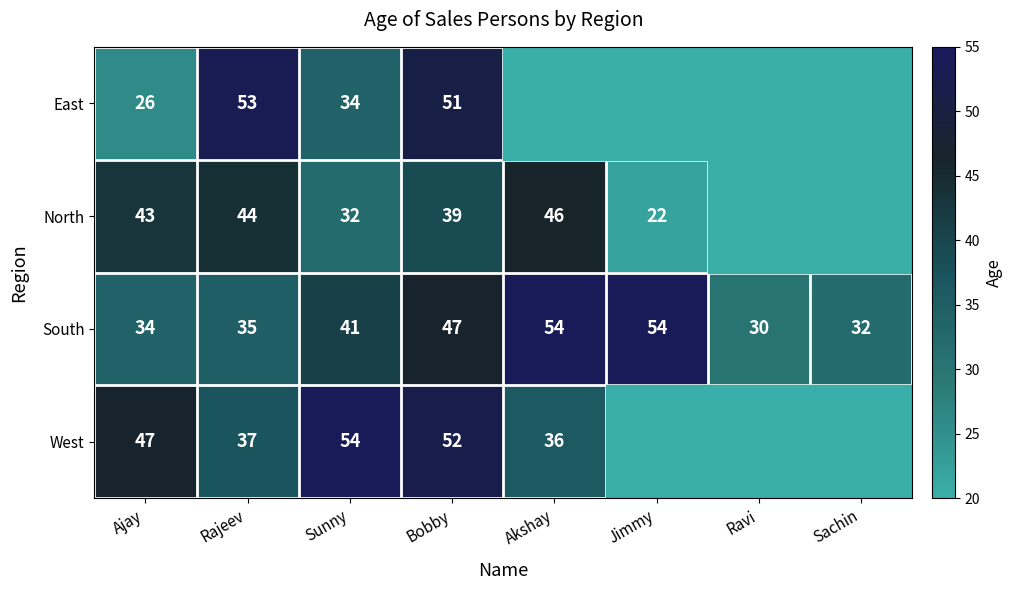

What is the spread (max minus min) of values at Ajay?

21